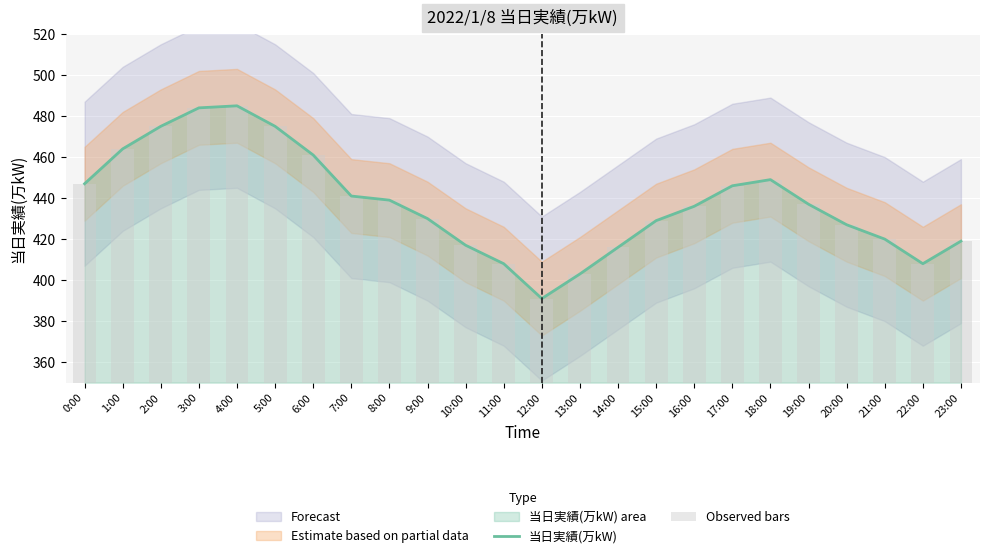

At which category does the chart reach its minimum across all series?

12:00